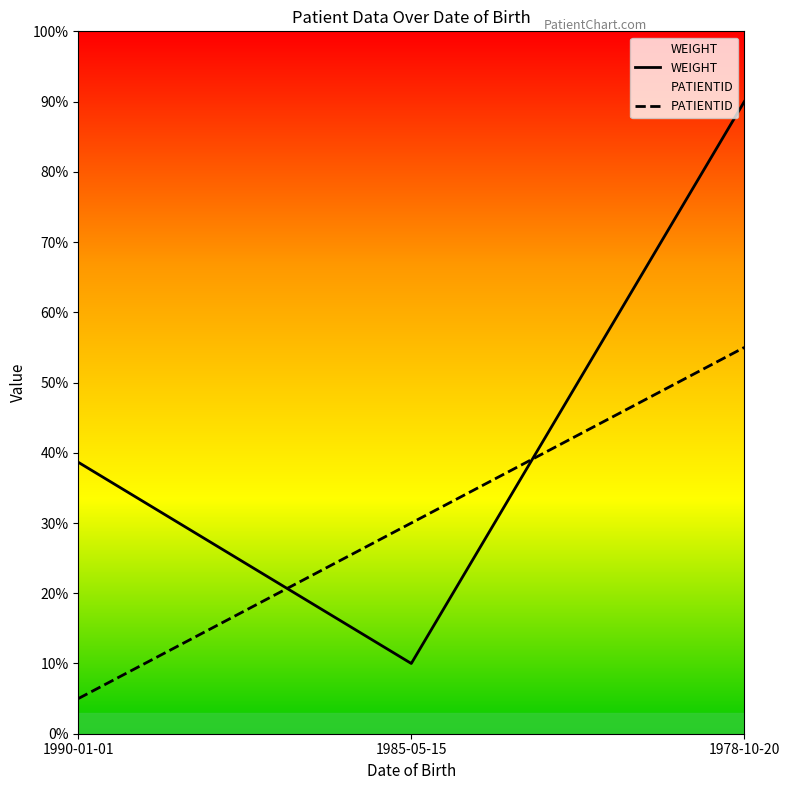

What is the sum of the PATIENTID values at 1985-05-15 and 1978-10-20?

85.0